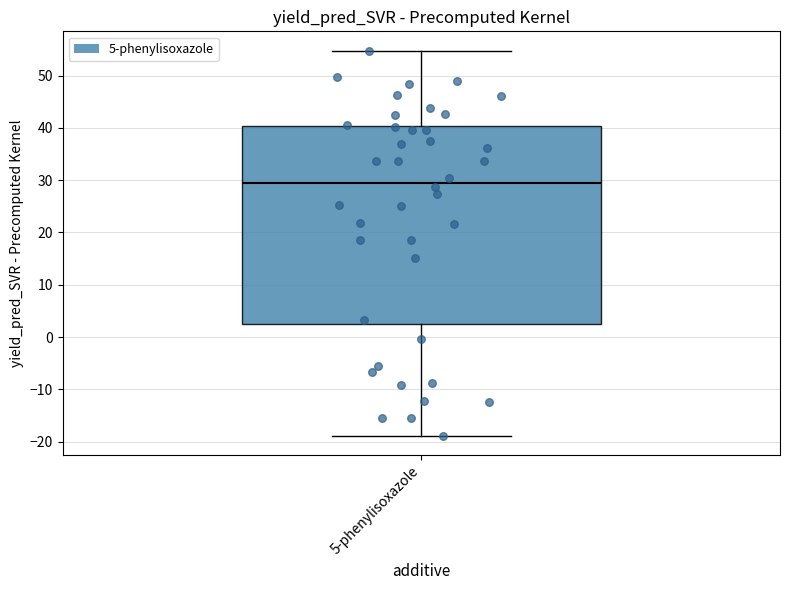

Where is the upper edge of the box for 5-phenylisoxazole on the y-axis? The values are not printed on the chart, so give them approximately, as read against the axis.

40